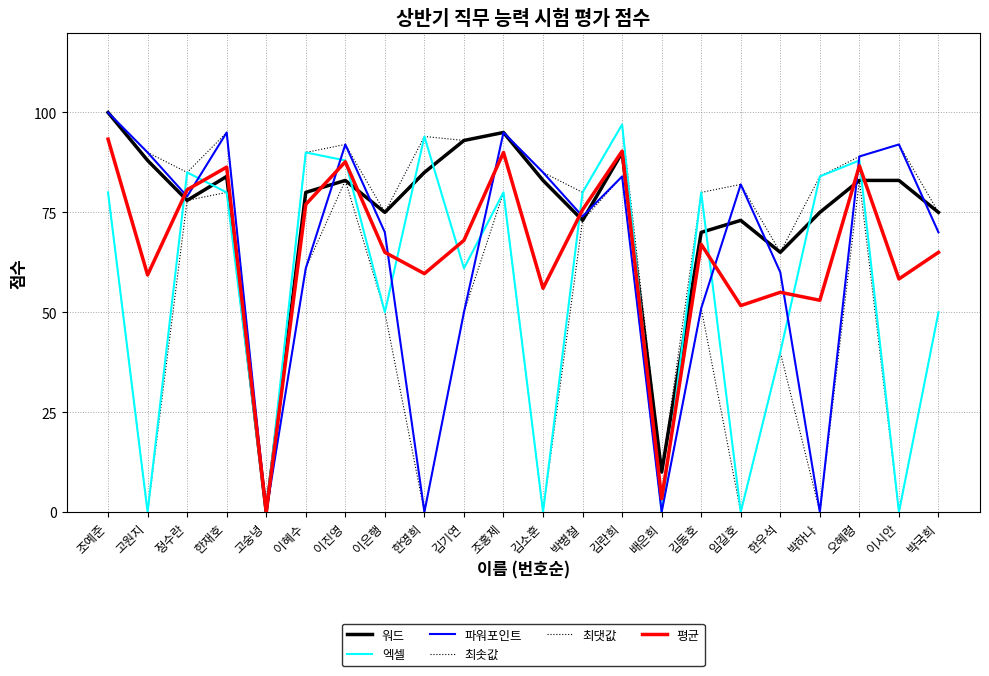

Is this an area chart (filled region under the line)?

No